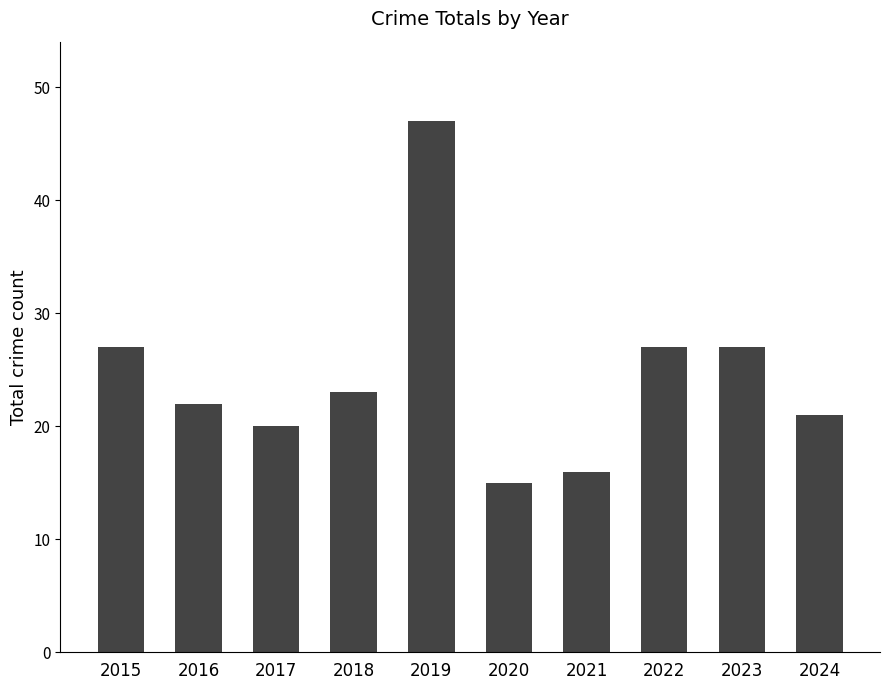

Is it true that the value at 2022 is 16?

False